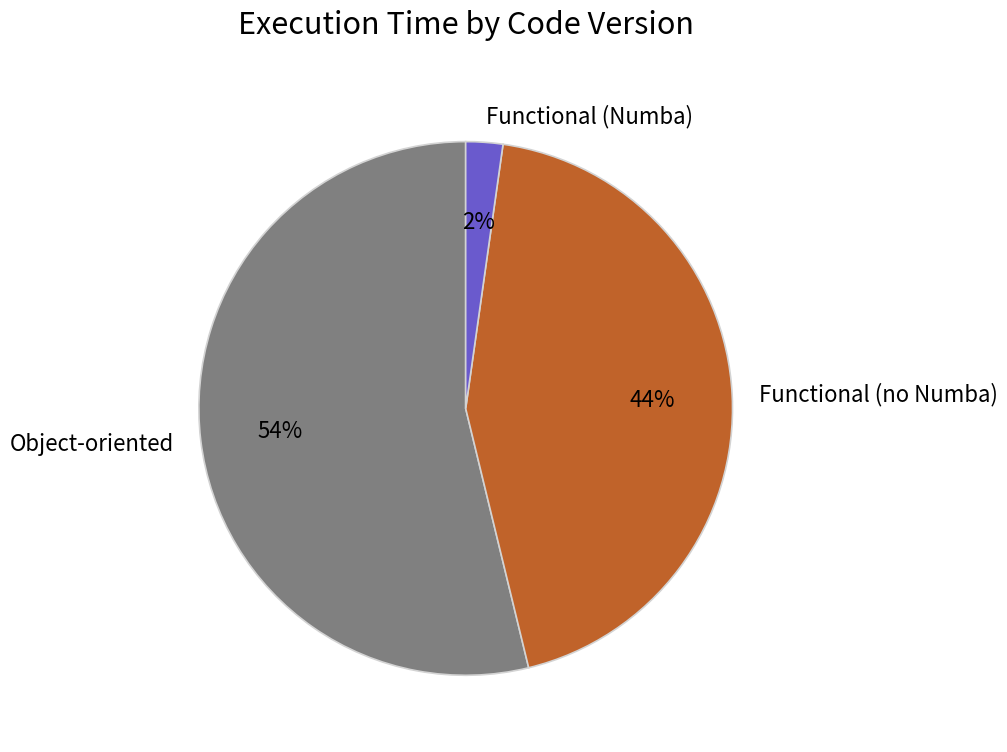

How many slices are in this pie chart?

3